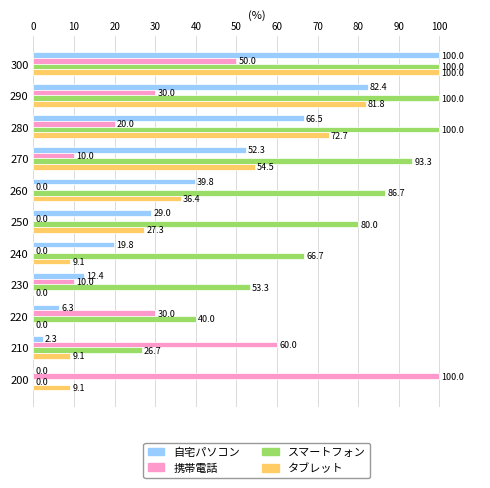

What value does the 携帯電話 series have at 200?

100.0